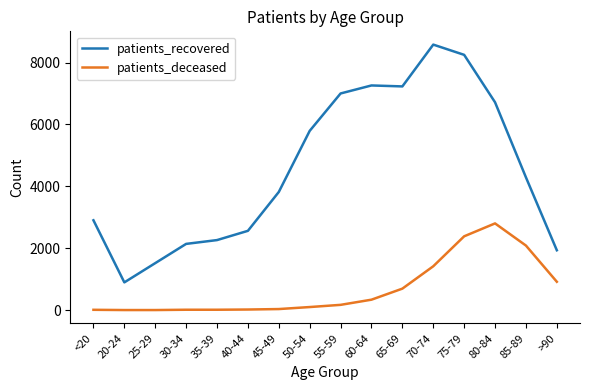

What position from the left is 65-69?

11